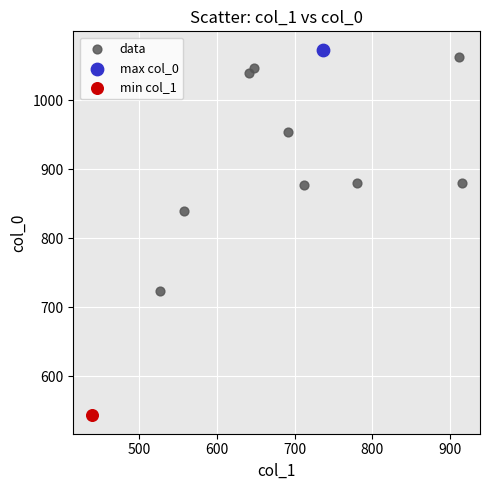

What are all the series names shown in the legend?

data, max col_0, min col_1